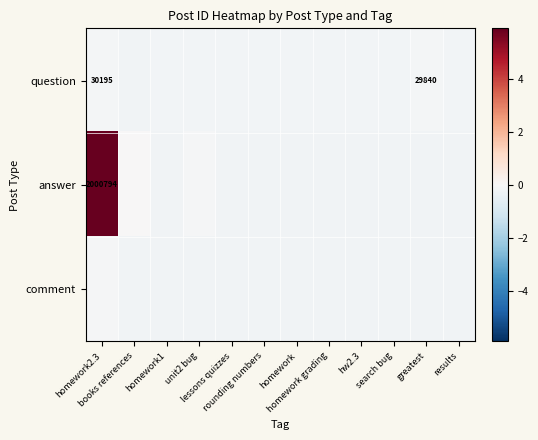

Is the value of comment at search bug greater than the value of question at books references?

No